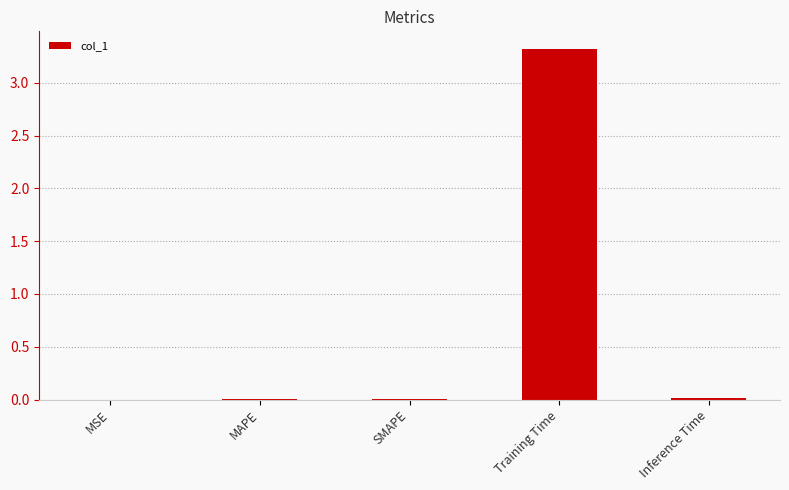

What is the sum of all values?

3.3